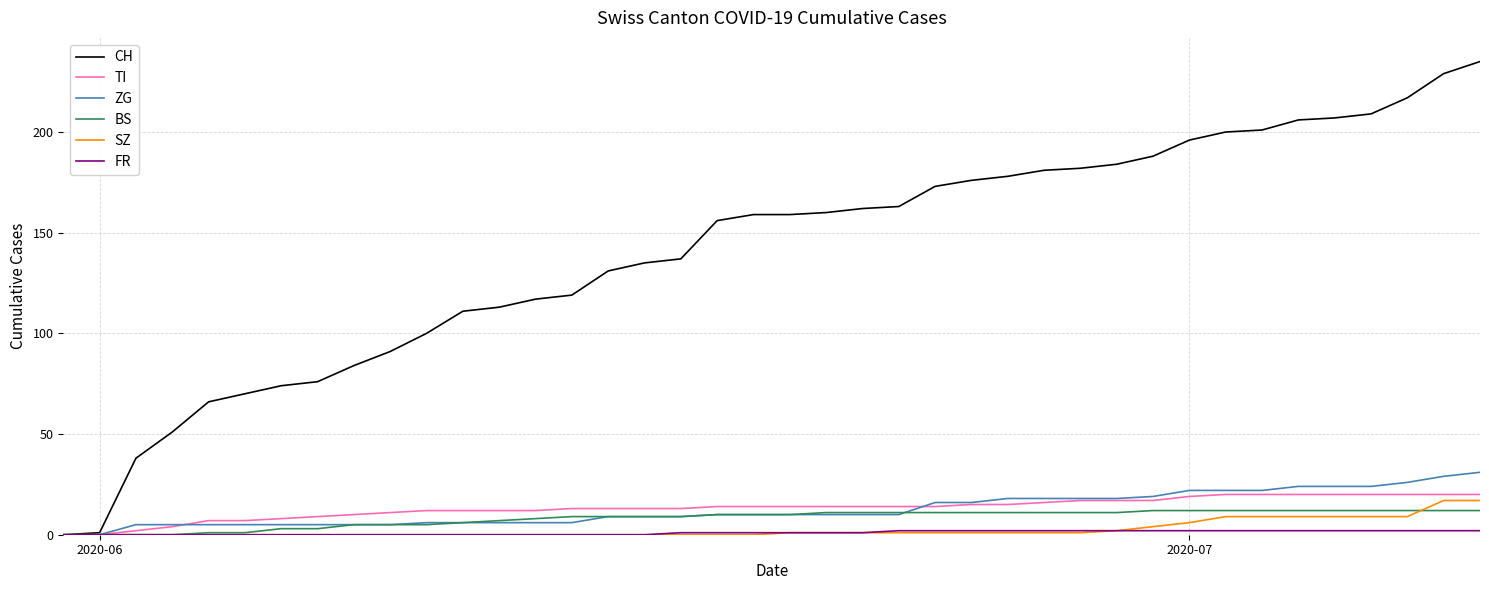

Which series has the largest range (max minus min)?

CH